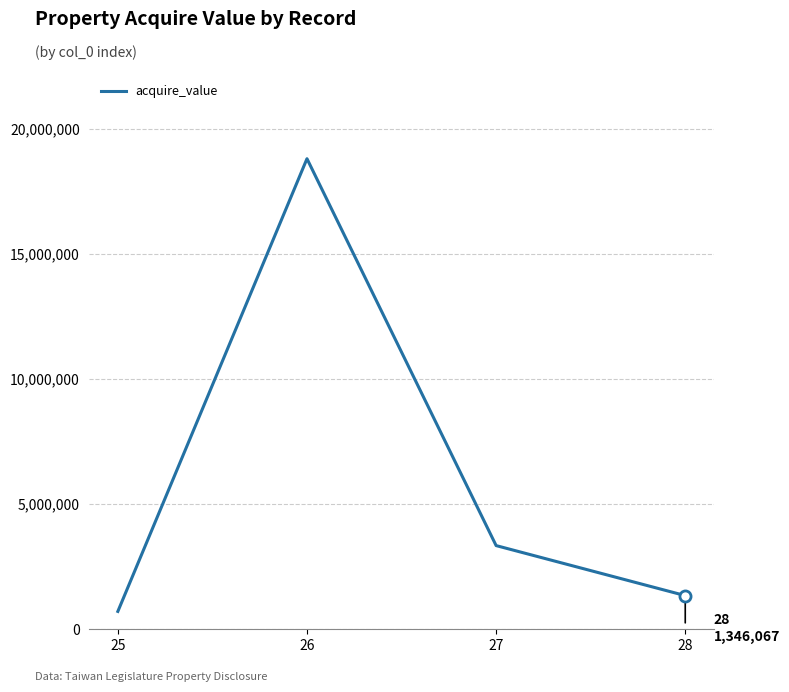

Count the number of data series in this chart.

1